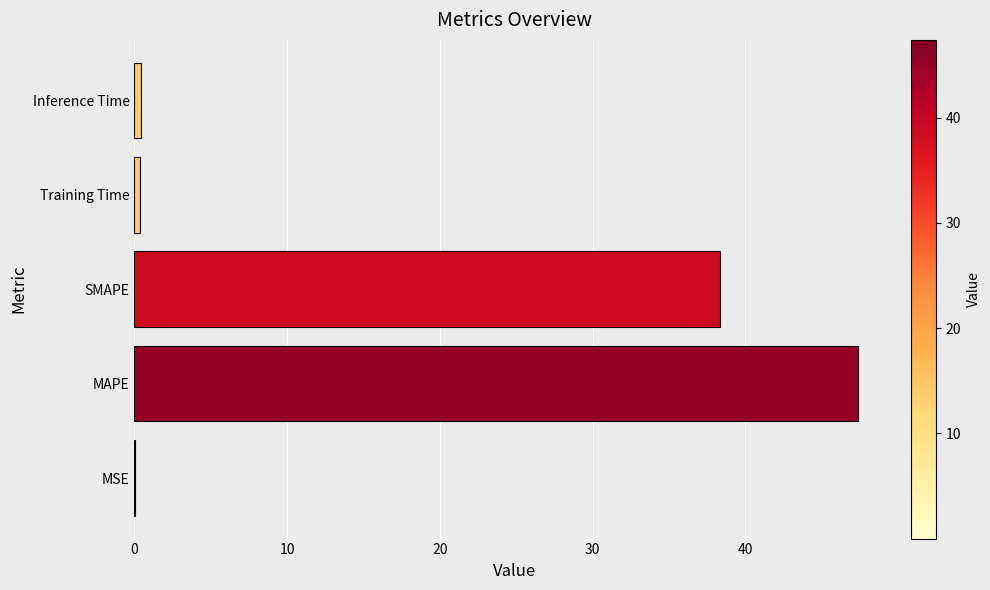

What is the sum of all values?

86.5